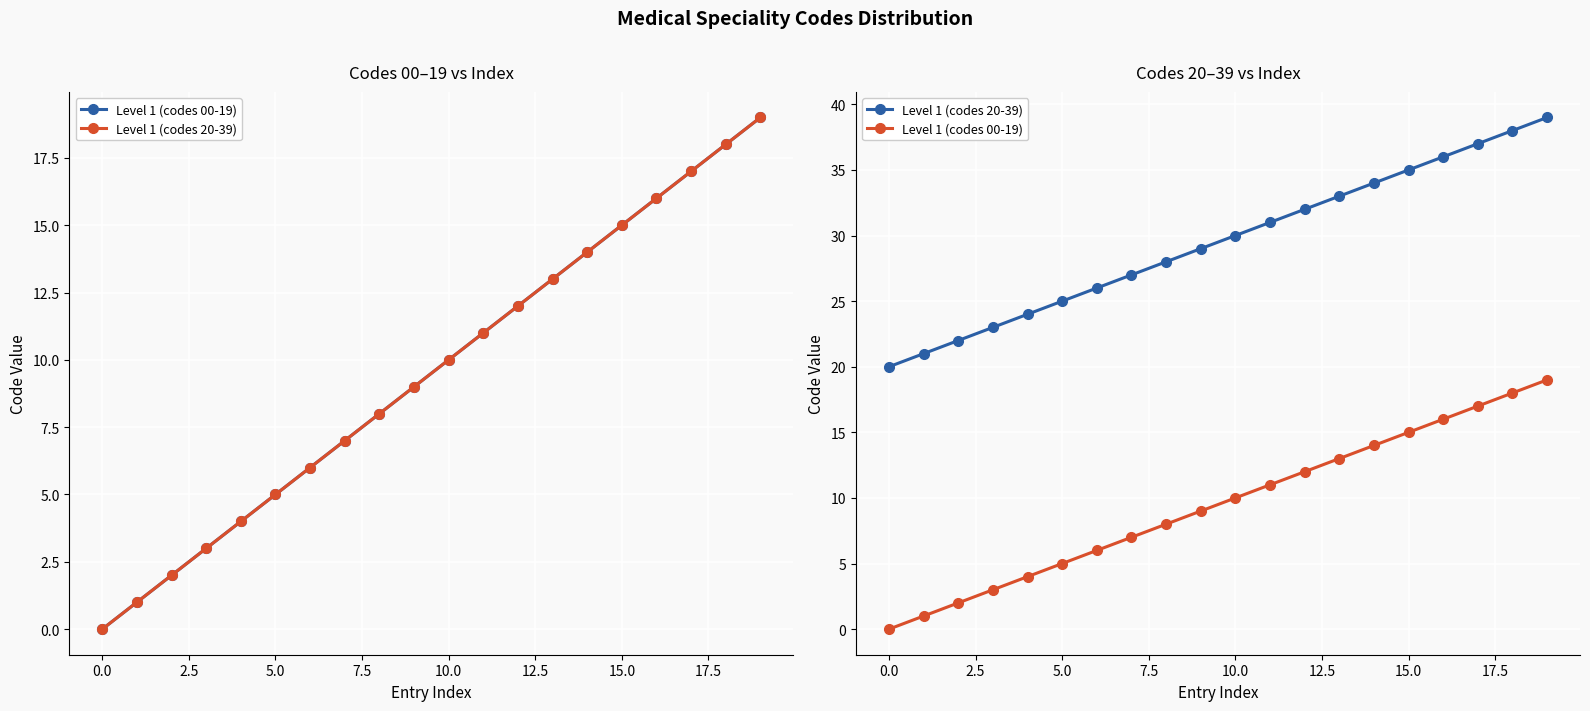

Reading left to right, extract all data points from this chart.

Level 1 (codes 00-19): 0	1	2	3	4	5	6	7	8	9	10	11	12	13	14	15	16	17	18	19
Level 1 (codes 20-39): 20	21	22	23	24	25	26	27	28	29	30	31	32	33	34	35	36	37	38	39